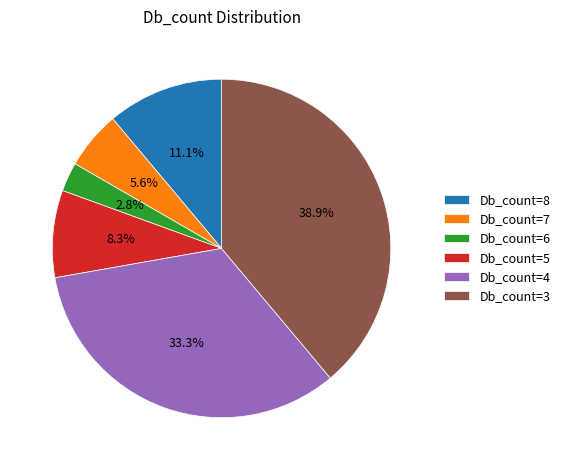

Between Db_count=3 and Db_count=5, which is larger?

Db_count=3